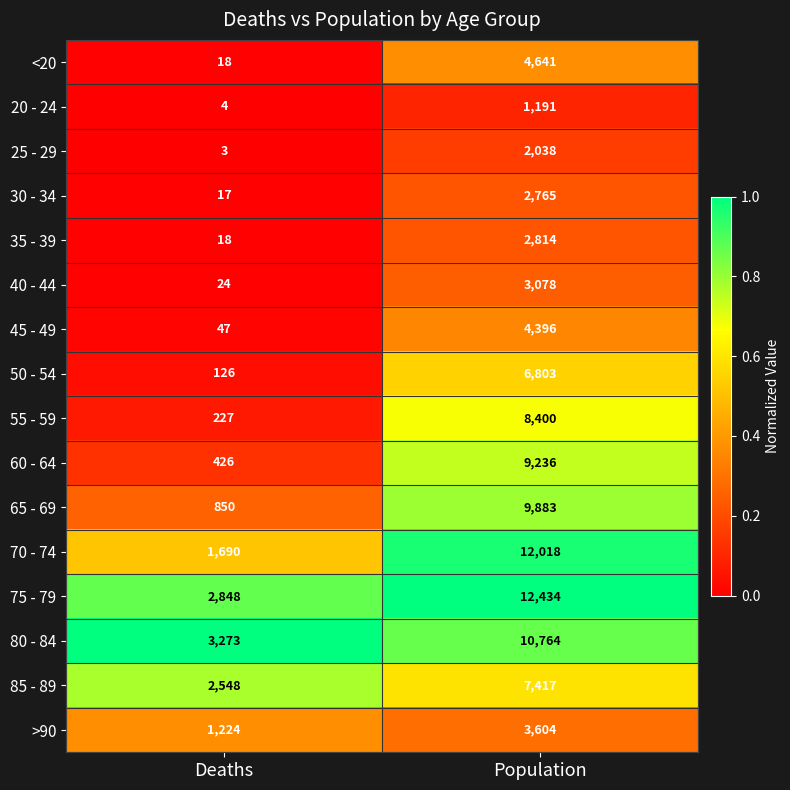

At which category is the sum across all series the highest?

Population